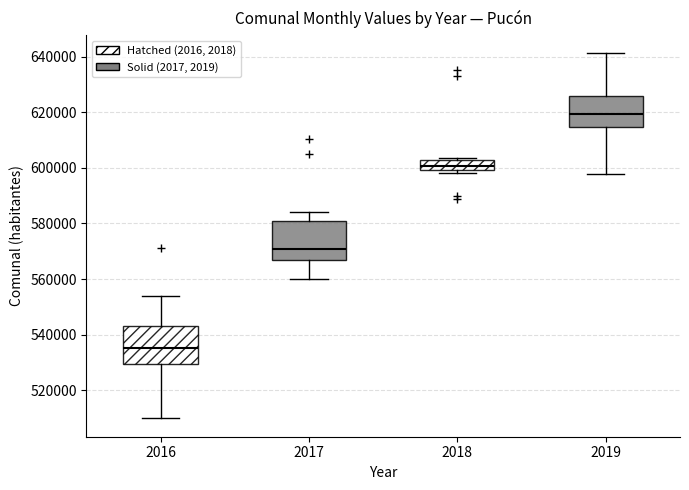

Reading left to right, read every box against the y-axis: the position of its median line, the range the box covers, and the ends of its whiskers. The values are not printed on the chart, so give them approximately, as read against the axis.

2016: median 536000, box 530000 to 542000, whiskers 510000 to 554000
2017: median 570000, box 566000 to 582000, whiskers 560000 to 584000
2018: median 600000 (just above the box's lower edge), box 600000 to 604000, whiskers 598000 to 604000
2019: median 620000, box 614000 to 626000, whiskers 598000 to 642000